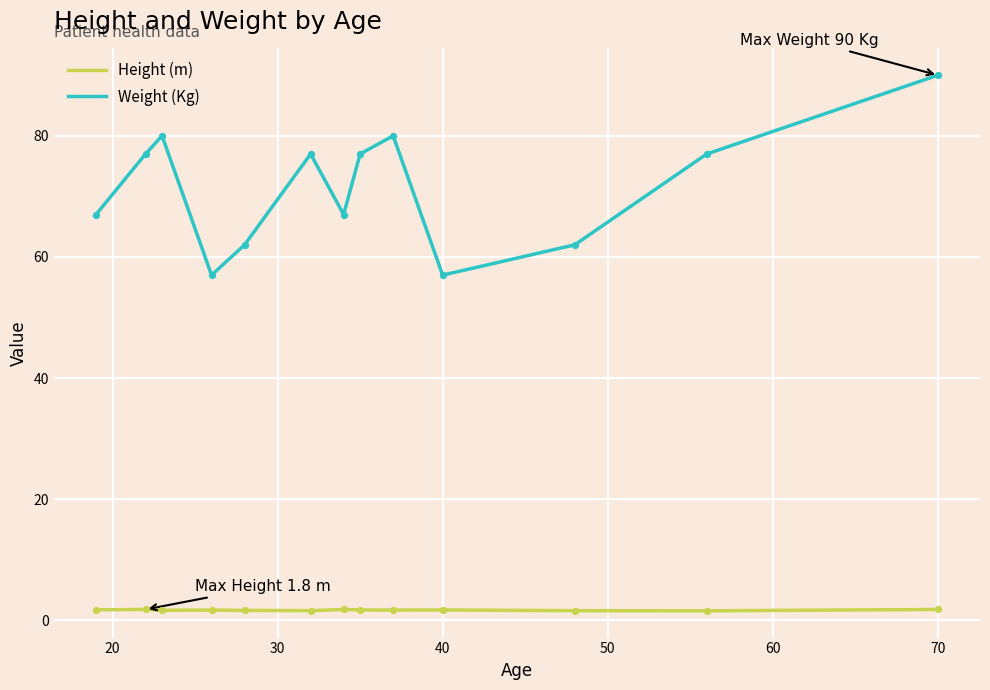

Which series has the widest spread of values?

Weight (Kg)